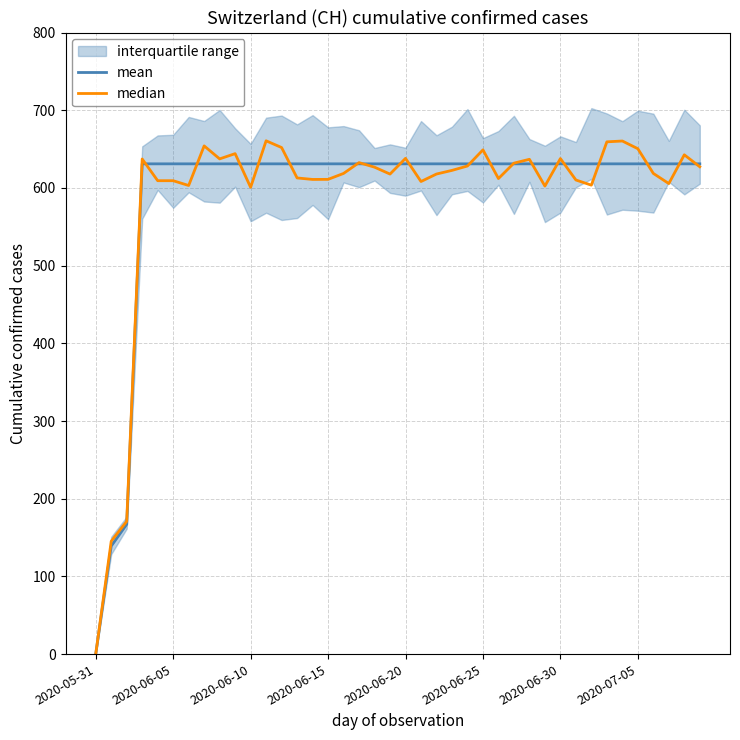

True or false: median has a value of 219.3 at 2020-06-30.

False